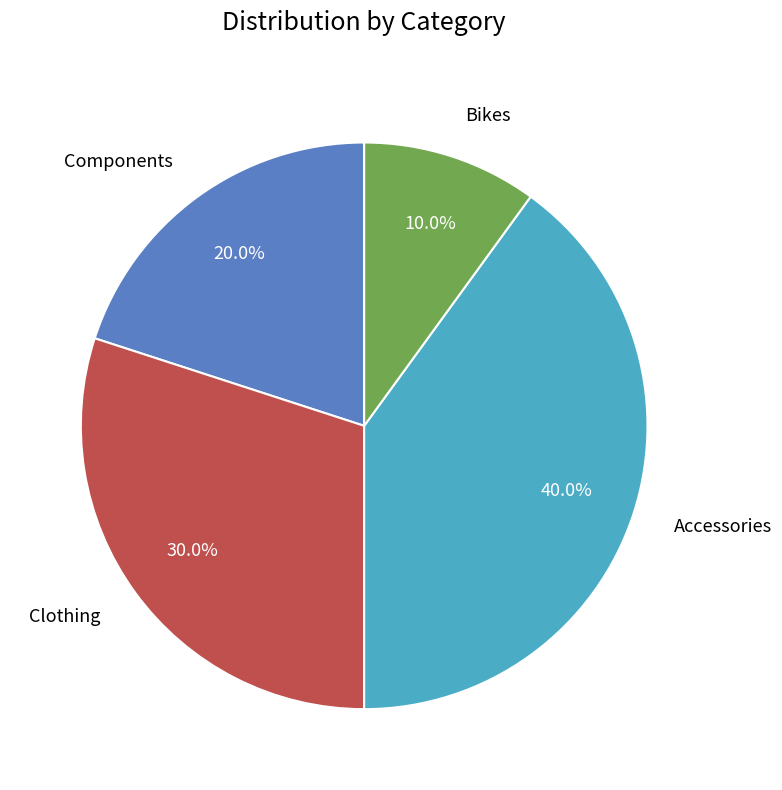

Count the number of slices in the pie.

4